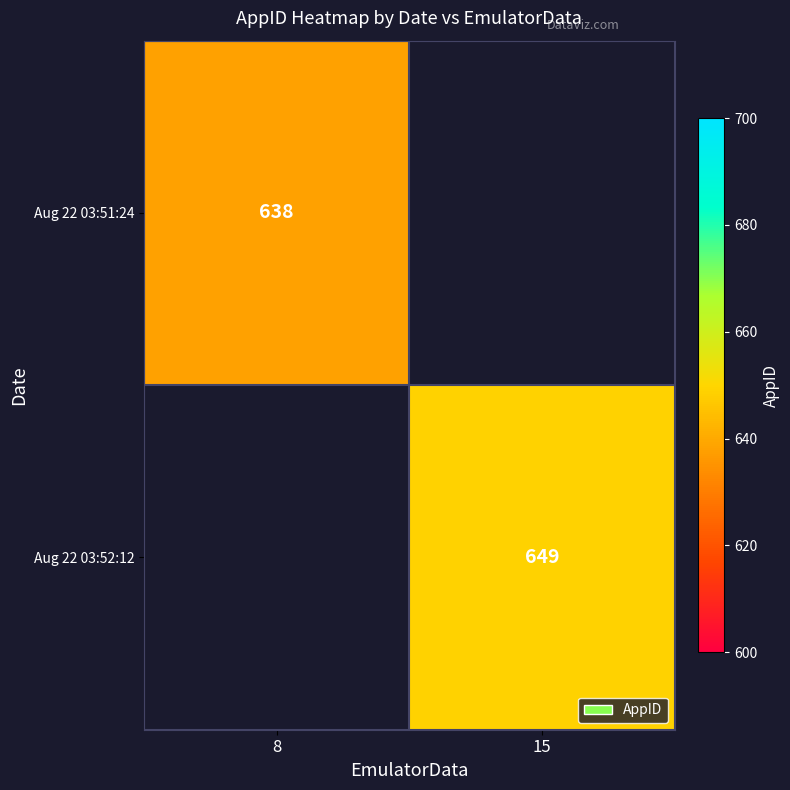

The value of Aug 22 03:51:24 at 8 is 1011.8. True or false?

False